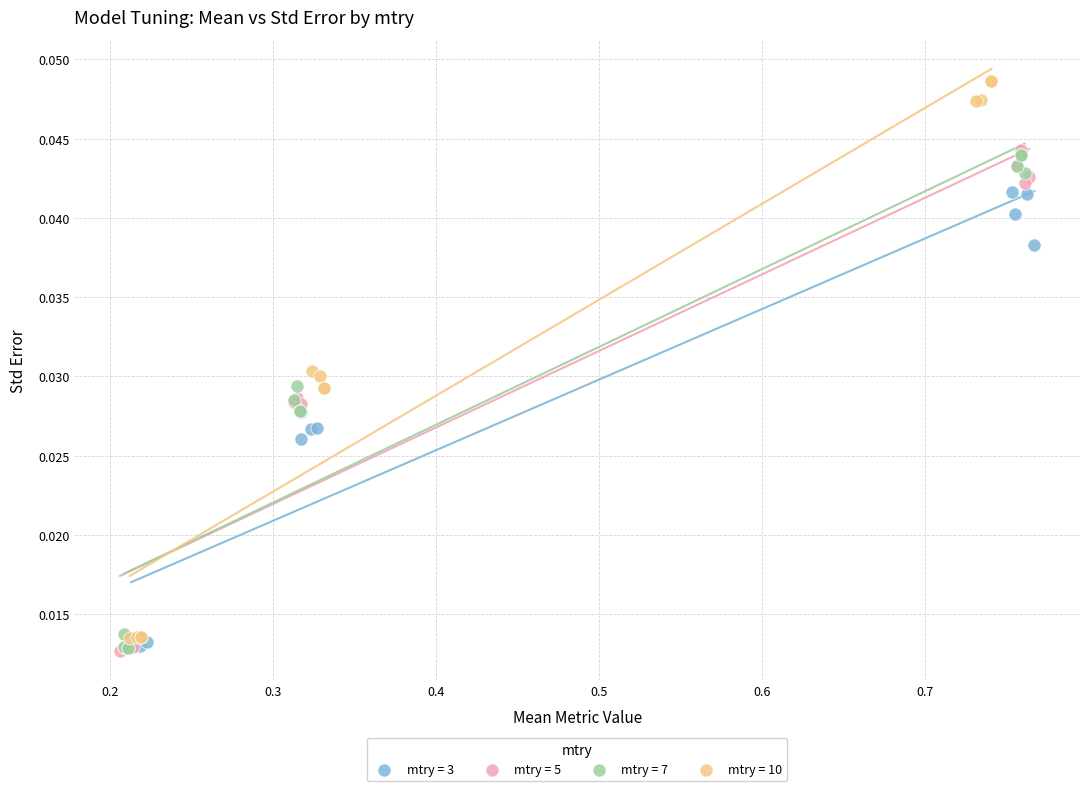

Which series has the widest spread of Y values?

mtry = 10